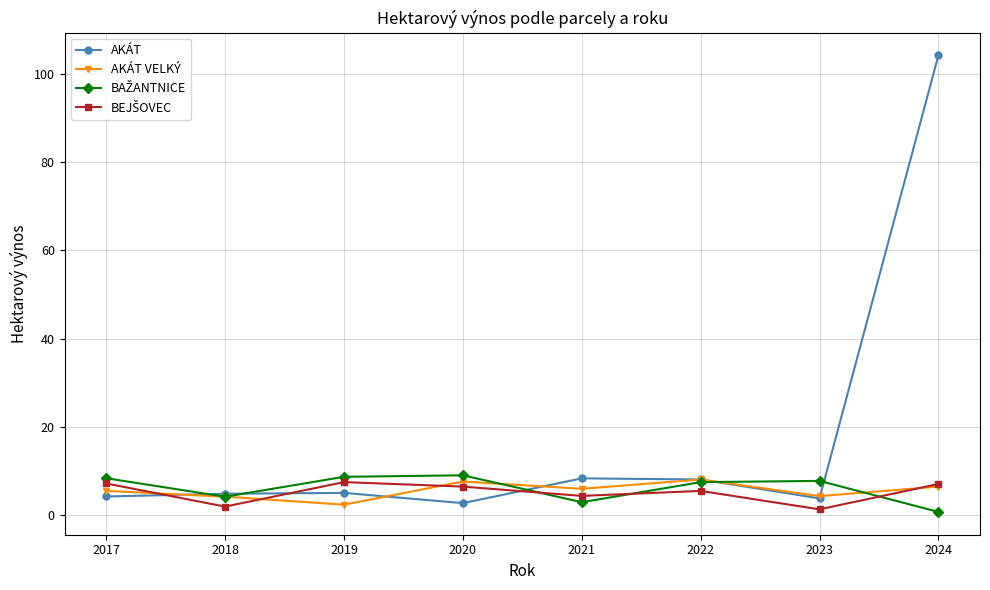

At which category is the sum across all series the highest?

2024